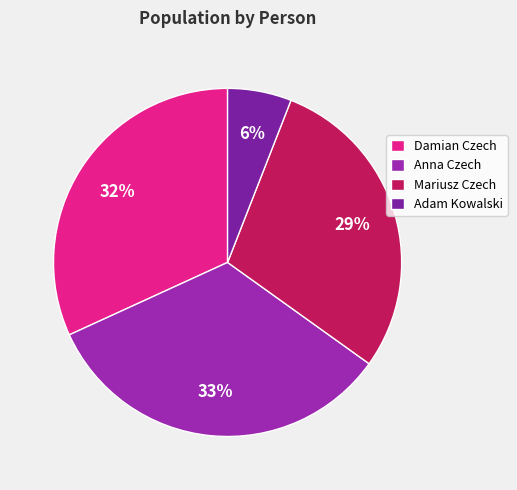

Is it true that Anna Czech is 47% of the pie?

False